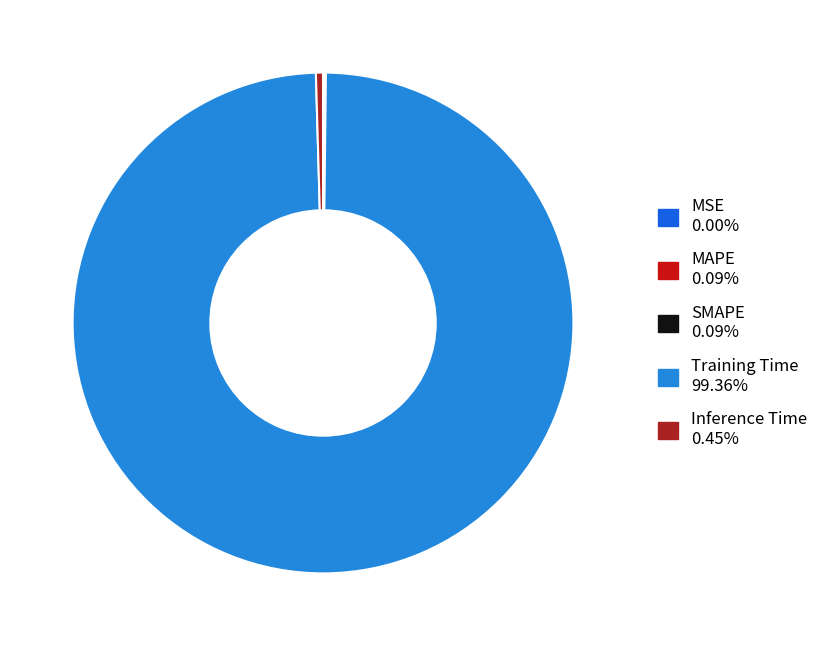

Which slice is the largest?

Training Time